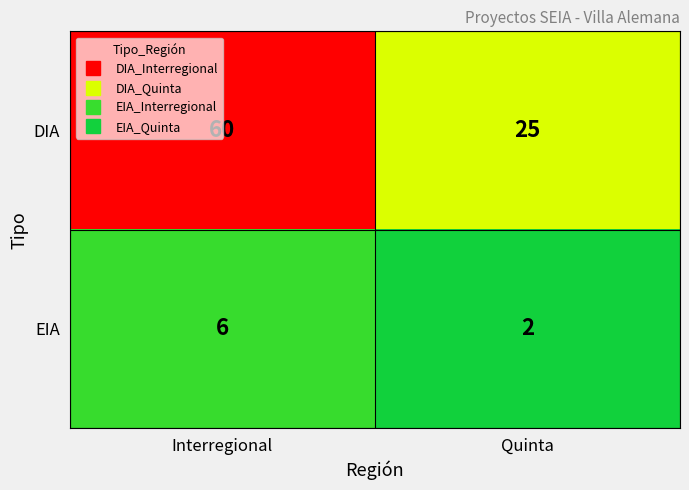

Which series changed the most between Interregional and Quinta?

DIA